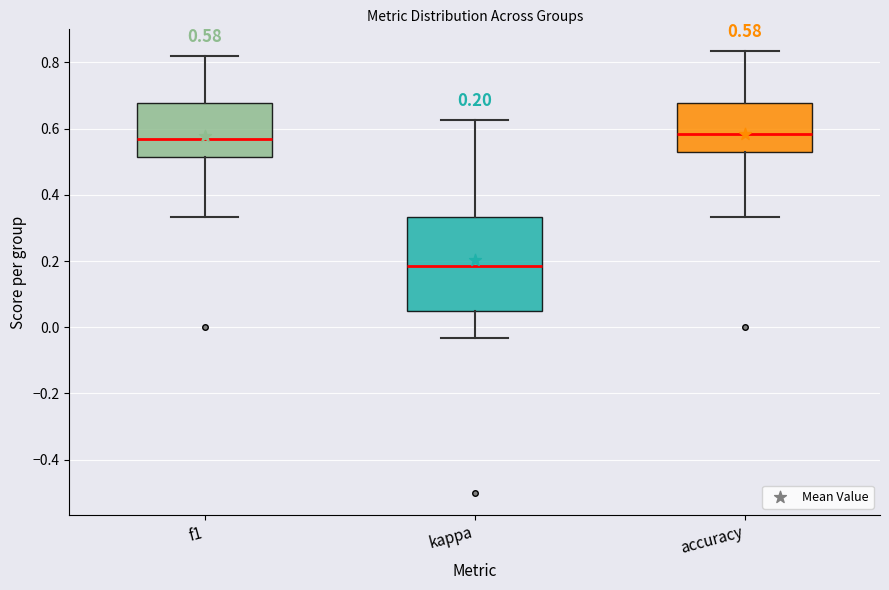

Which box's median line is the lowest?

kappa